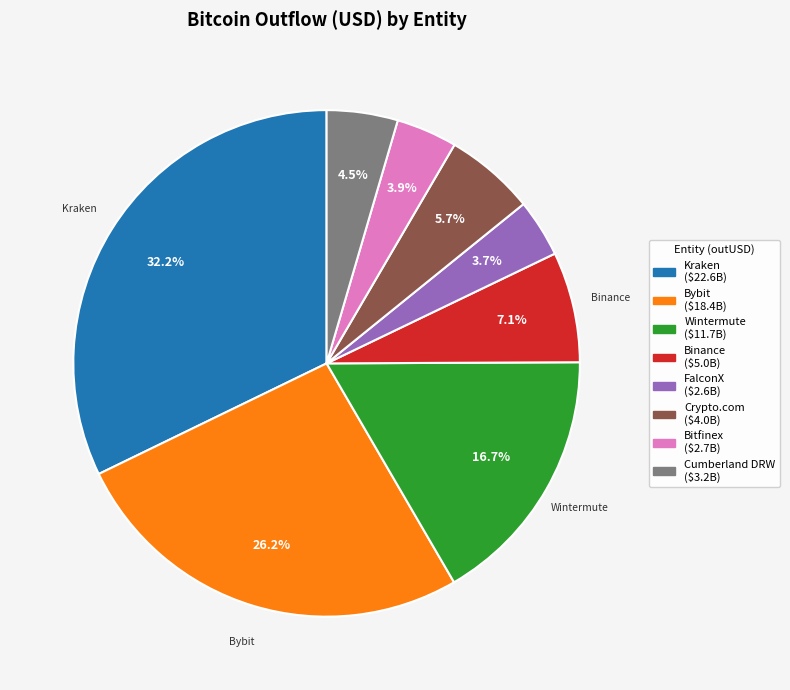

Is there any slice that represents more than half of the pie?

No